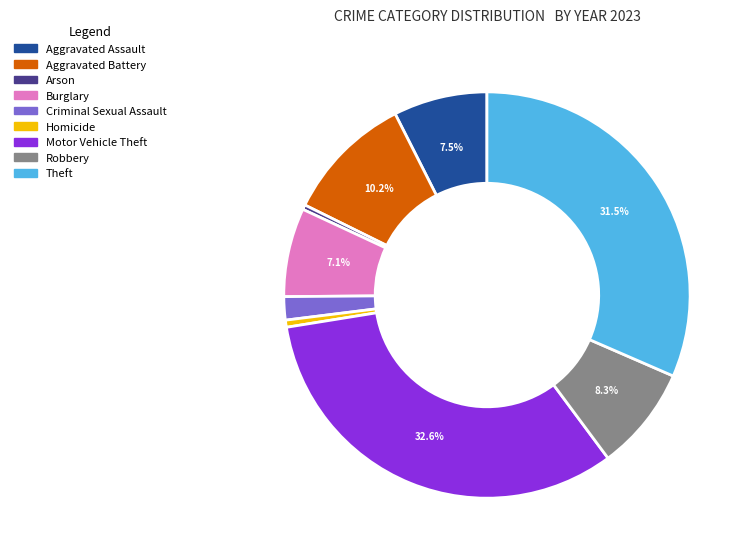

To the nearest percent, what percentage of the pie is Robbery?

8%